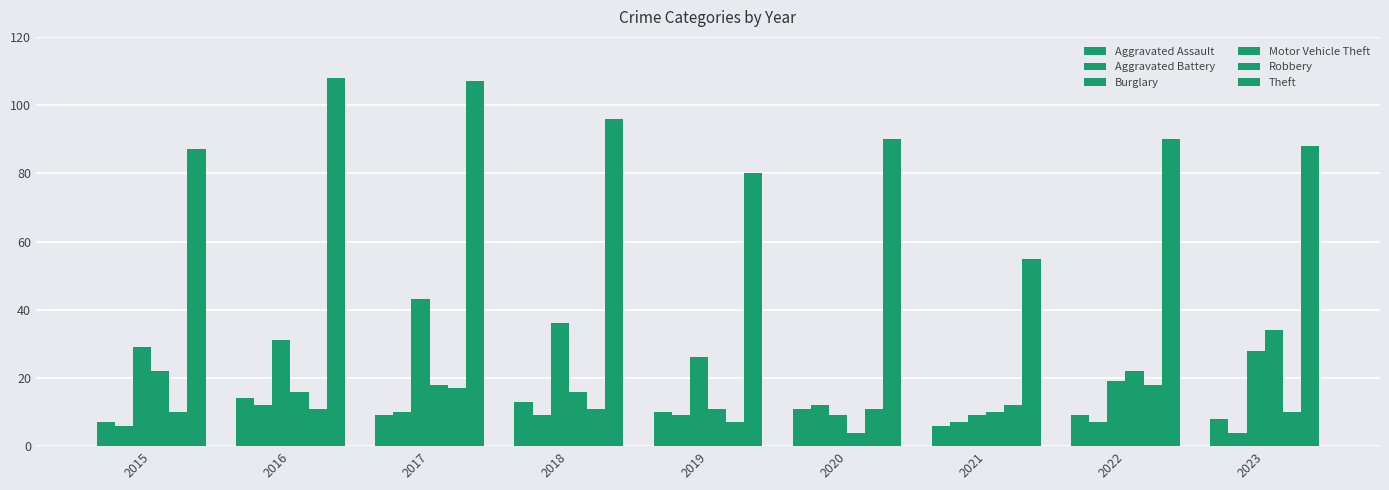

How many data points in Burglary are less than 28?

4